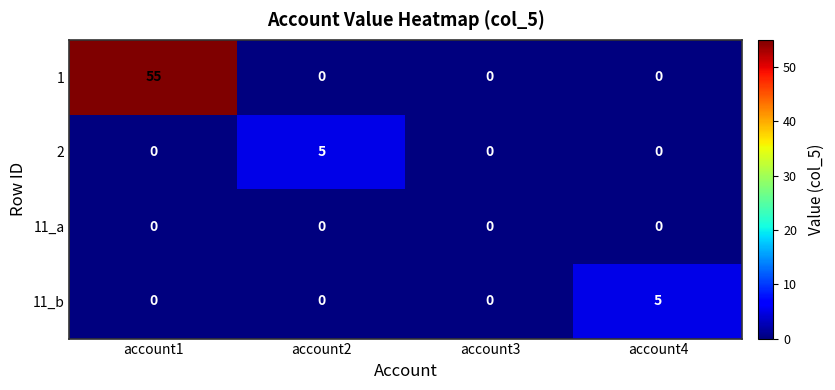

Reading right to left, extract all data points from this chart.

1: account4=0	account3=0	account2=0	account1=55
2: account4=0	account3=0	account2=5	account1=0
11_a: account4=0	account3=0	account2=0	account1=0
11_b: account4=5	account3=0	account2=0	account1=0